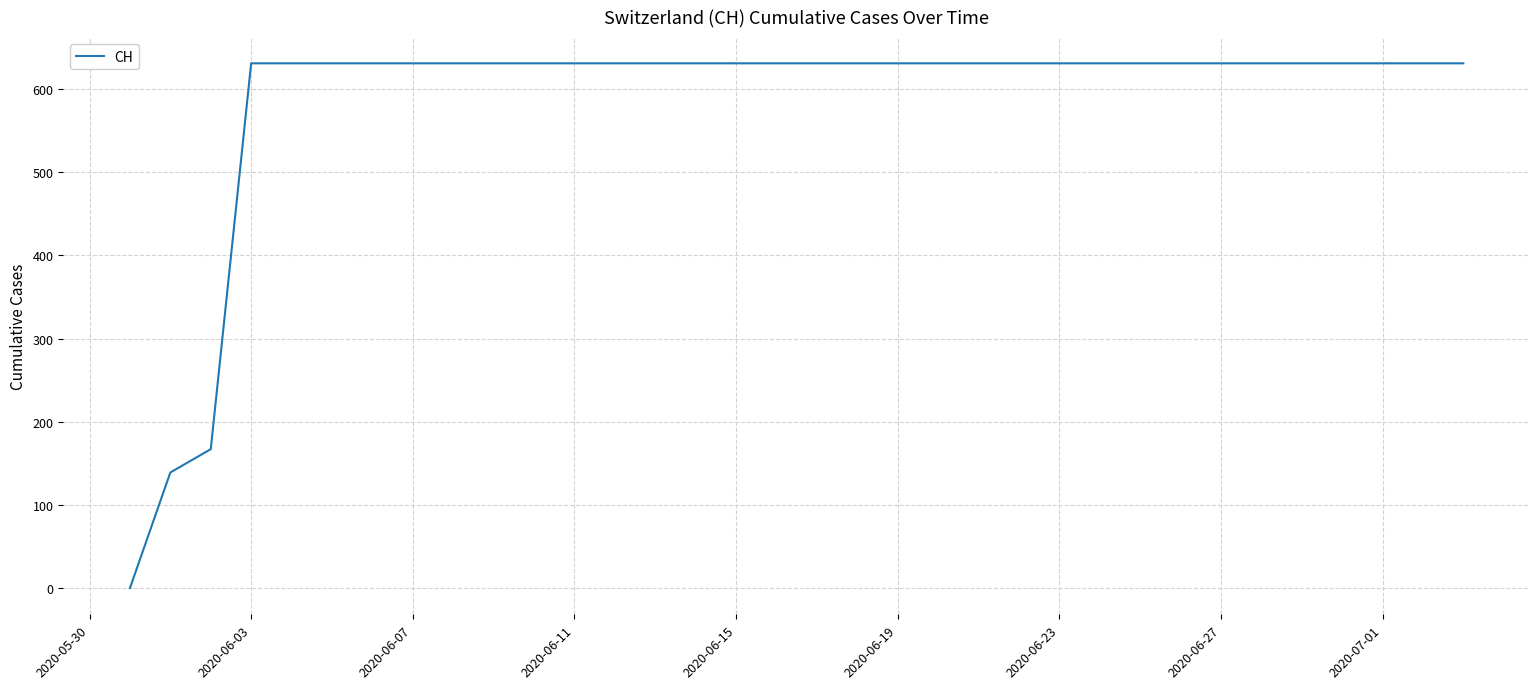

What is the difference between the maximum and minimum values?

631